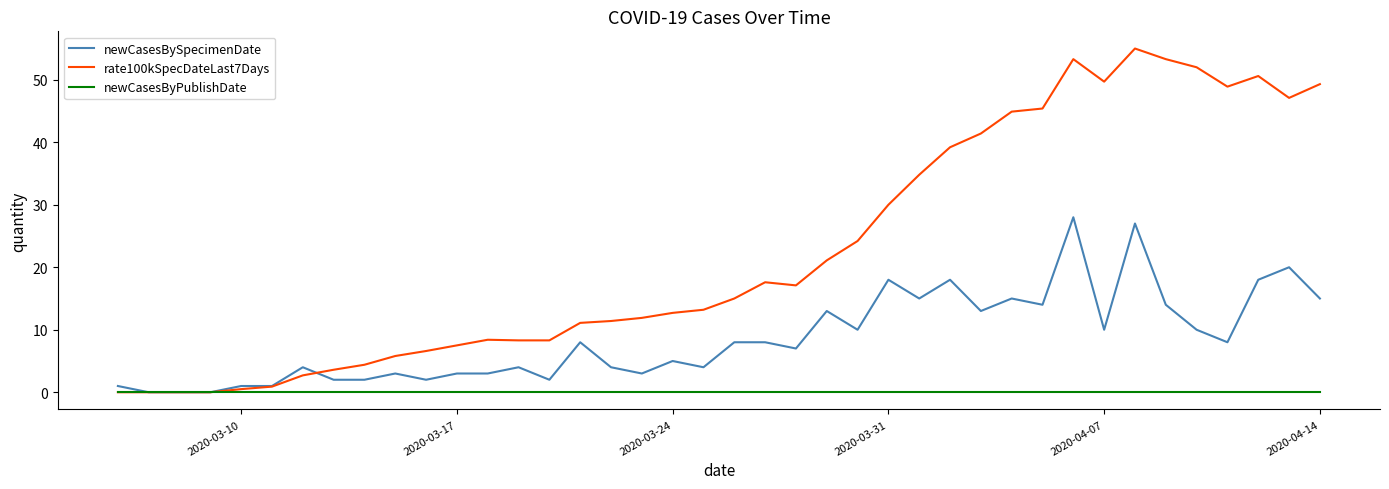

List the series in order of their peak value, highest first.

rate100kSpecDateLast7Days, newCasesBySpecimenDate, newCasesByPublishDate